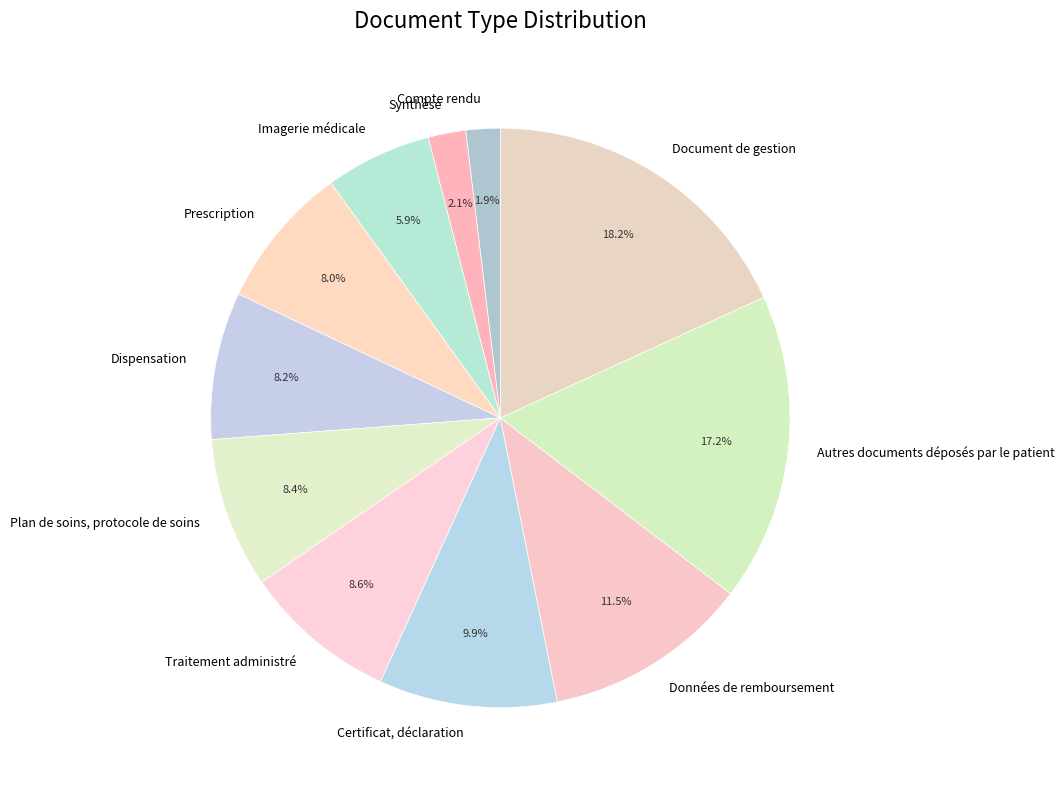

Count the number of slices in the pie.

11